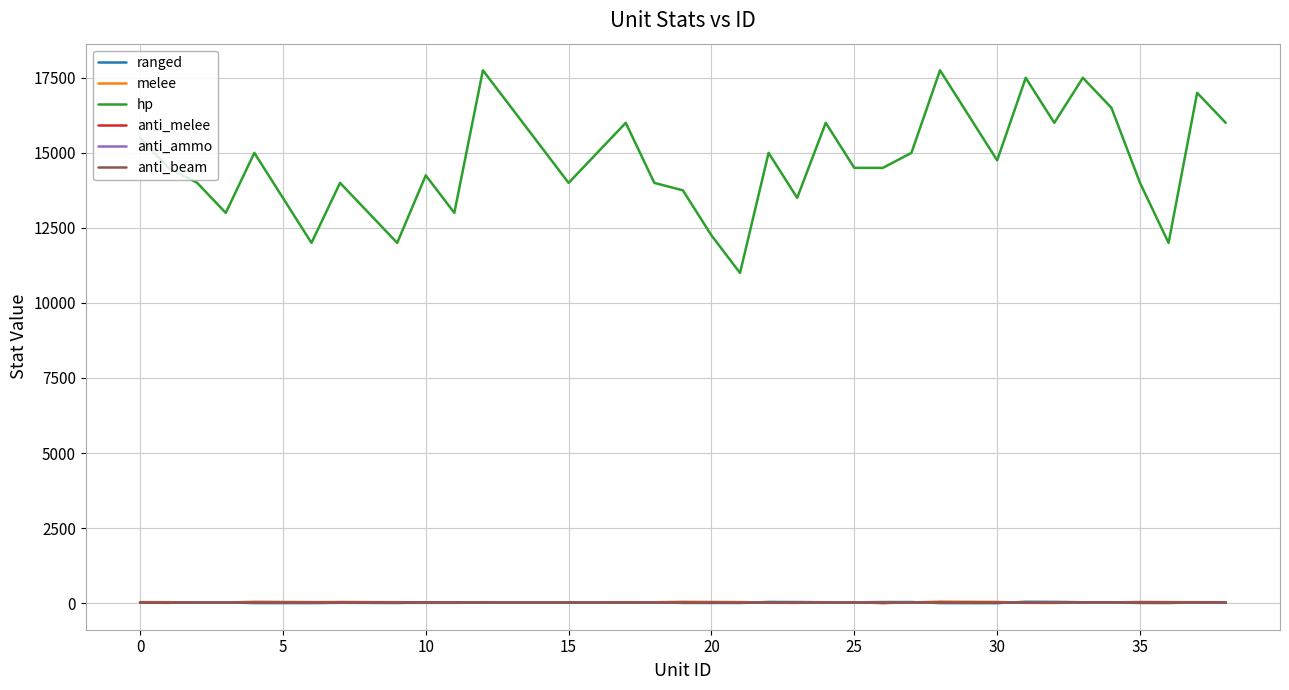

Which series has the largest range (max minus min)?

hp